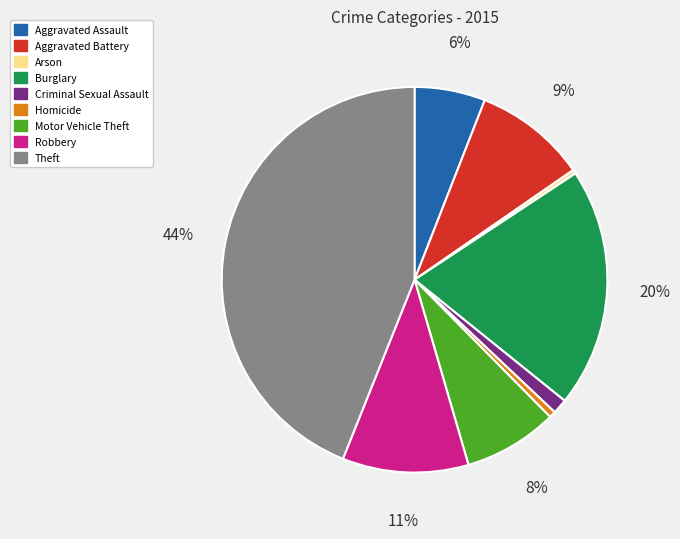

True or false: Aggravated Assault accounts for 6% of the total.

True